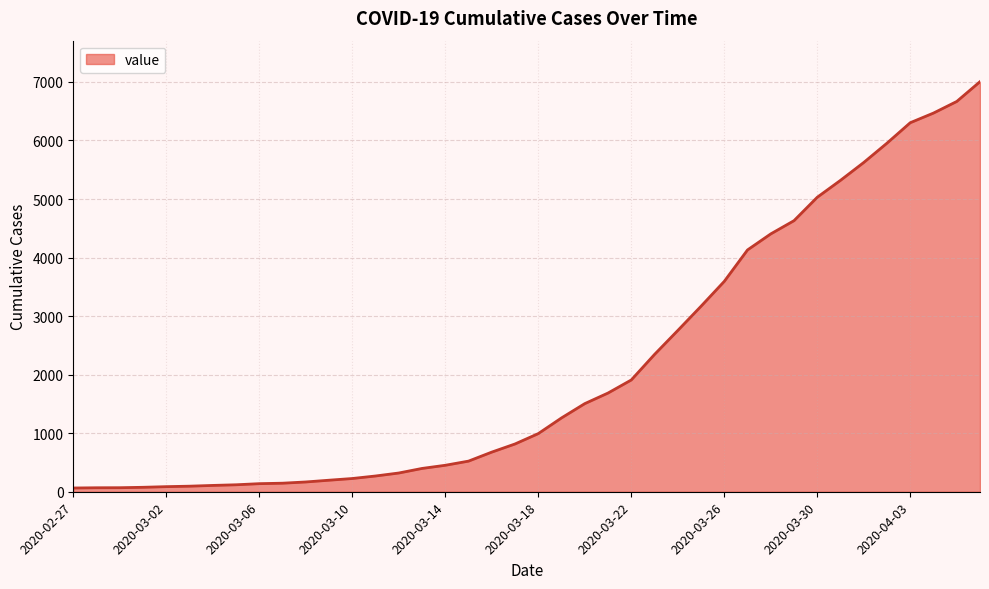

What is the difference between the maximum and minimum values?

6940